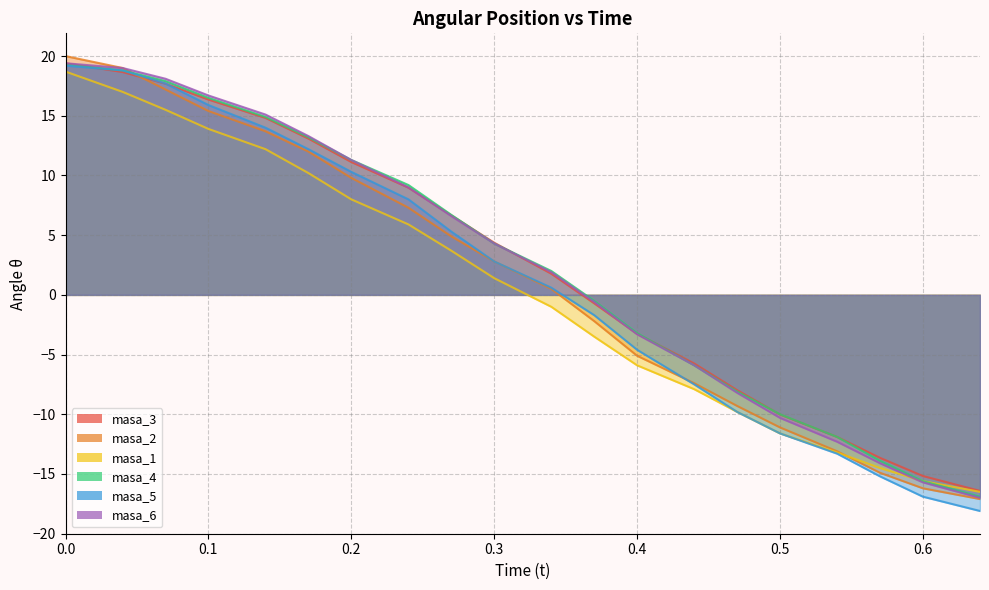

Reading right to left, what are all the values shown in this chart?

masa_3: 0.64=-16.4	0.6=-15.2	0.57=-13.7	0.54=-11.9	0.5=-10.0	0.47=-8.0	0.44=-5.8	0.4=-3.3	0.37=-0.7	0.34=1.8	0.3=4.4	0.27=6.7	0.24=9.0	0.2=11.1	0.17=13.1	0.14=14.8	0.1=16.4	0.07=17.7	0.04=18.7	0=19.4
masa_2: 0.64=-17.1	0.6=-16.2	0.57=-14.9	0.54=-13.1	0.5=-11.1	0.47=-9.3	0.44=-7.4	0.4=-5.1	0.37=-2.2	0.34=0.5	0.3=2.8	0.27=4.9	0.24=7.3	0.2=9.8	0.17=12.0	0.14=13.7	0.1=15.4	0.07=17.2	0.04=19.0	0=20.0
masa_1: 0.64=-16.5	0.6=-15.6	0.57=-14.5	0.54=-13.2	0.5=-11.6	0.47=-9.8	0.44=-7.9	0.4=-5.9	0.37=-3.5	0.34=-1.0	0.3=1.4	0.27=3.7	0.24=5.9	0.2=8.0	0.17=10.2	0.14=12.2	0.1=13.9	0.07=15.5	0.04=17.0	0=18.7
masa_4: 0.64=-16.9	0.6=-15.6	0.57=-13.9	0.54=-11.9	0.5=-10.0	0.47=-8.1	0.44=-5.9	0.4=-3.2	0.37=-0.5	0.34=2.0	0.3=4.3	0.27=6.7	0.24=9.2	0.2=11.3	0.17=13.2	0.14=14.9	0.1=16.5	0.07=17.9	0.04=18.8	0=19.3
masa_5: 0.64=-18.1	0.6=-16.9	0.57=-15.2	0.54=-13.3	0.5=-11.6	0.47=-9.8	0.44=-7.5	0.4=-4.6	0.37=-1.7	0.34=0.6	0.3=2.8	0.27=5.3	0.24=8.0	0.2=10.3	0.17=12.2	0.14=14.0	0.1=15.9	0.07=17.7	0.04=18.8	0=19.2
masa_6: 0.64=-17.0	0.6=-15.7	0.57=-14.1	0.54=-12.3	0.5=-10.3	0.47=-8.2	0.44=-5.9	0.4=-3.3	0.37=-0.6	0.34=1.9	0.3=4.3	0.27=6.6	0.24=9.0	0.2=11.3	0.17=13.3	0.14=15.1	0.1=16.7	0.07=18.1	0.04=19.0	0=19.4